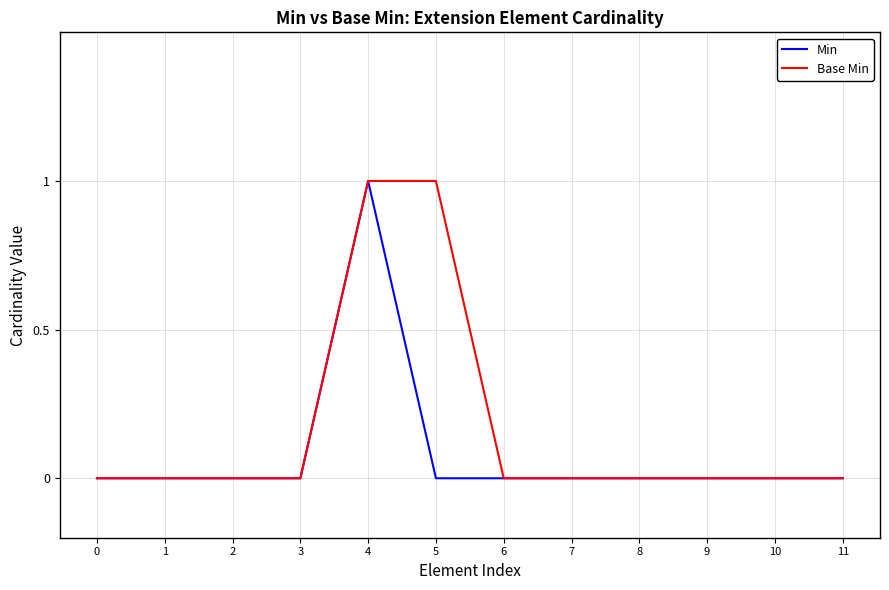

At which label does Min reach its peak?

4